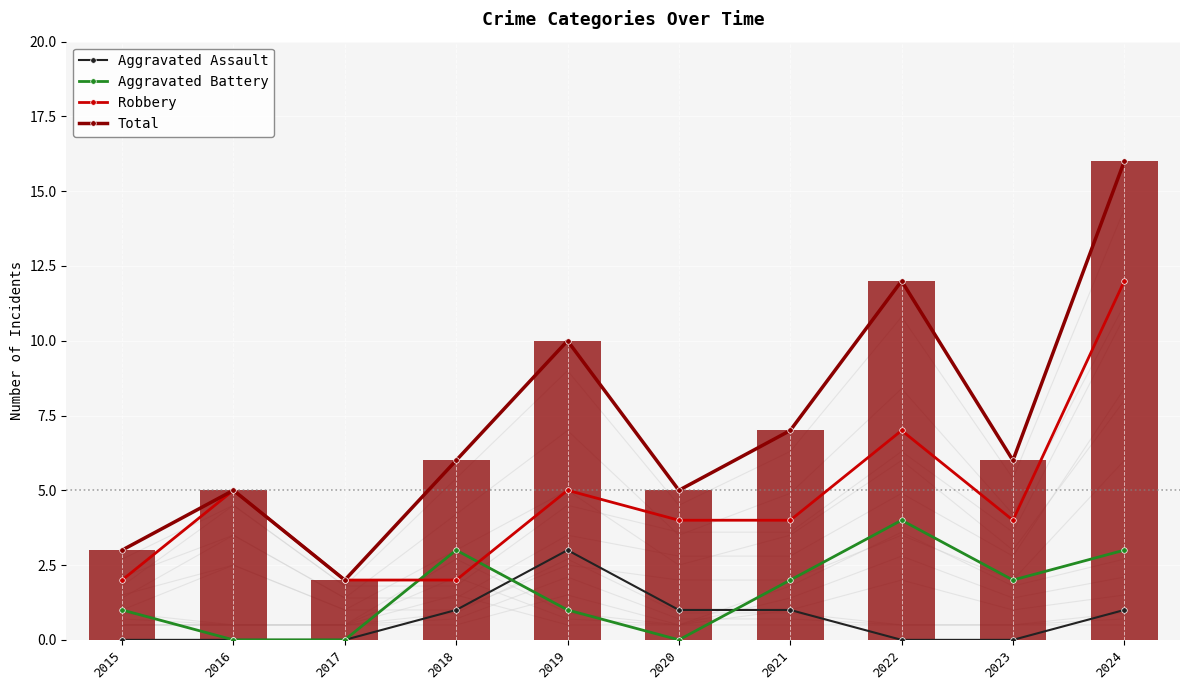

Where is Aggravated Battery nearest to the value 2?

2021